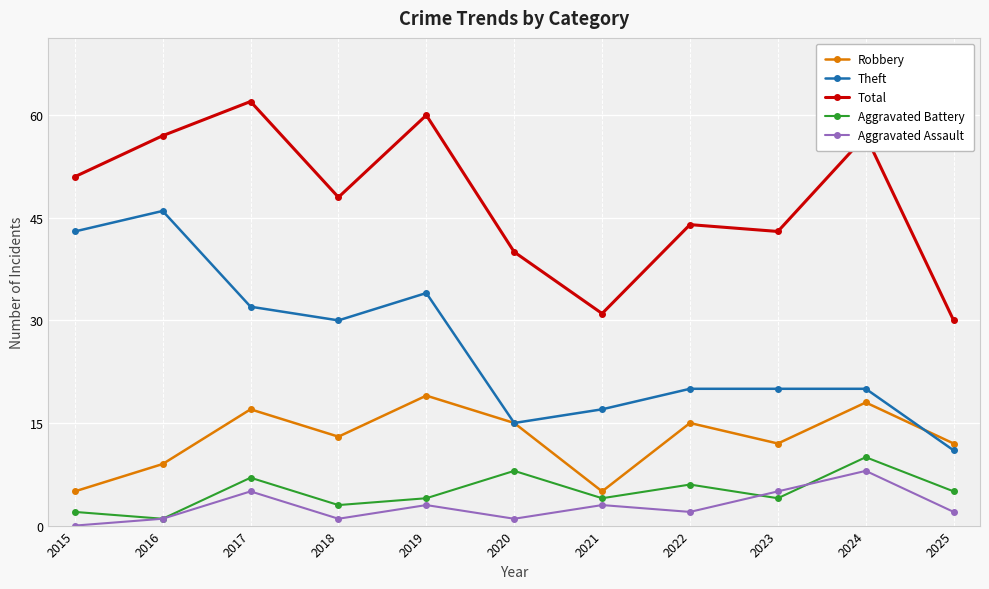

How many interior local peaks does the Aggravated Assault series have?

4